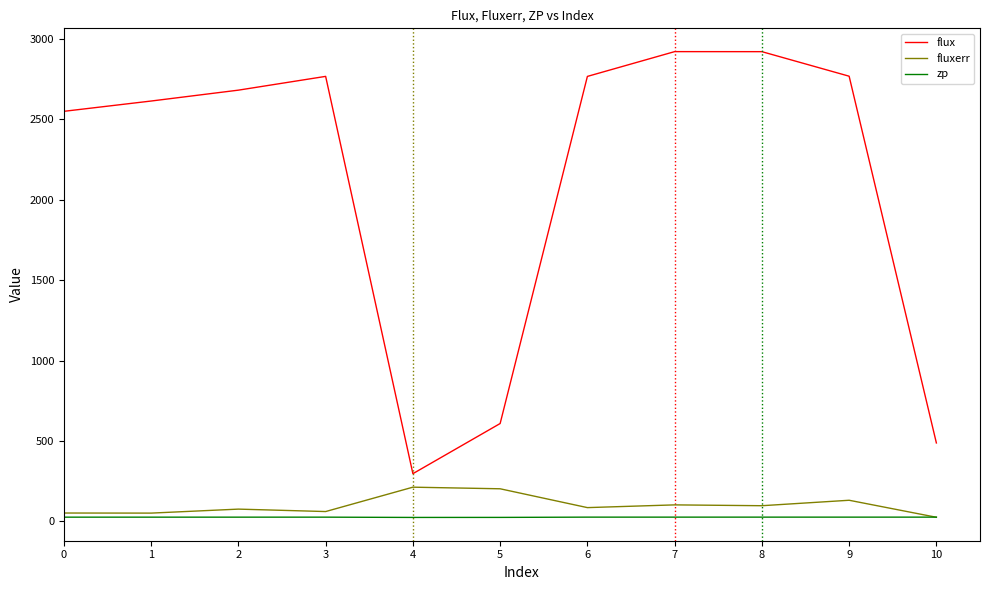

What is the sum of all zp values?

284.3